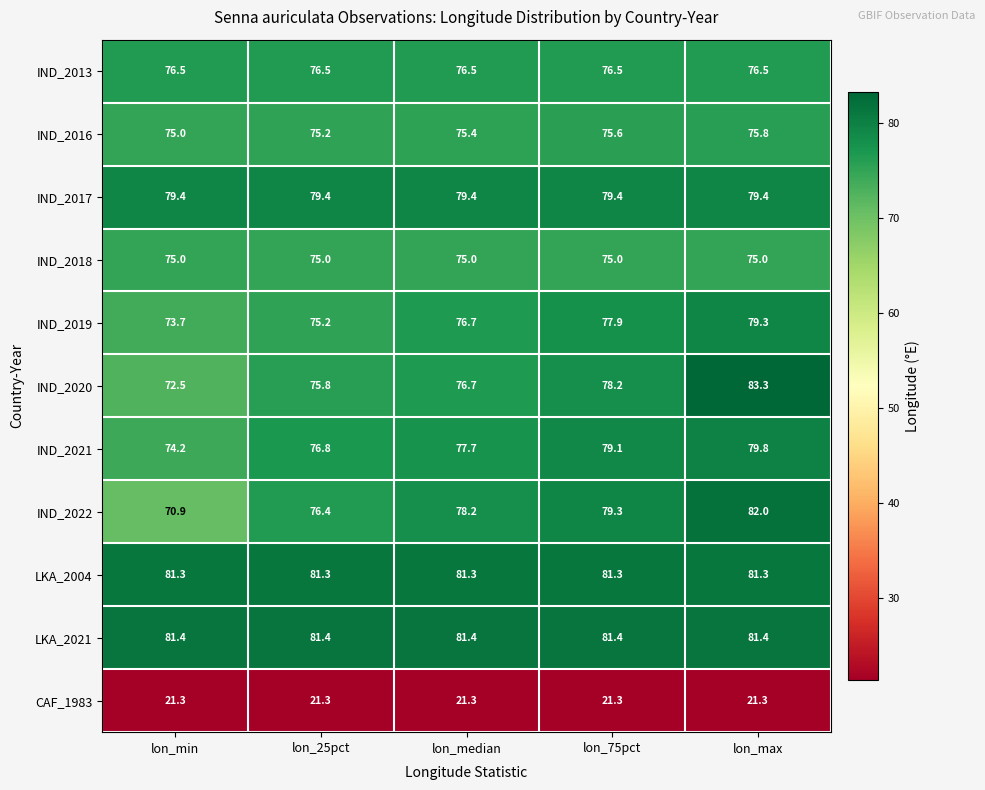

Between lon_min and lon_75pct, which series saw the biggest shift?

IND_2022